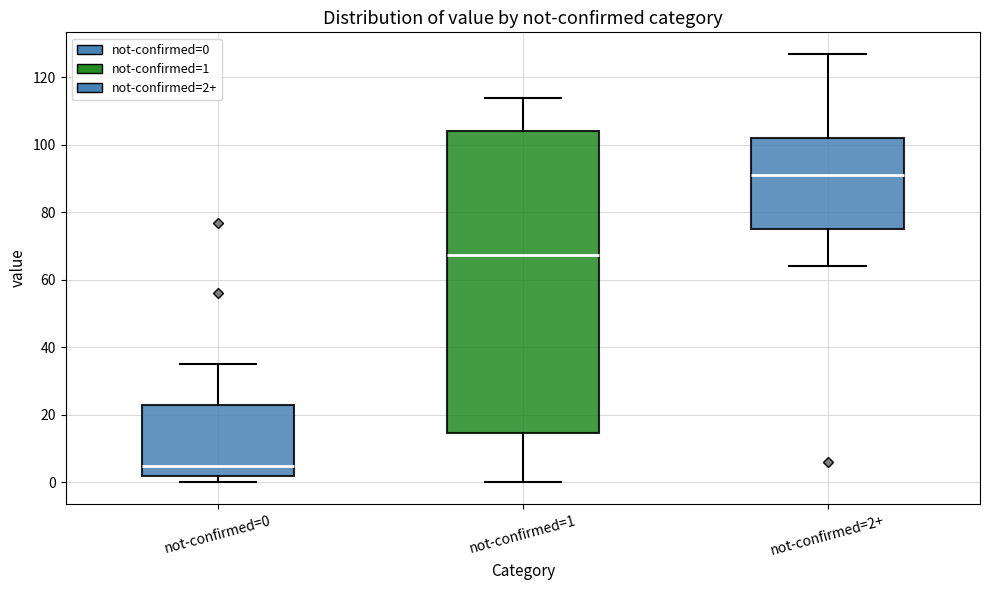

Which box has the lowest median line?

not-confirmed=0